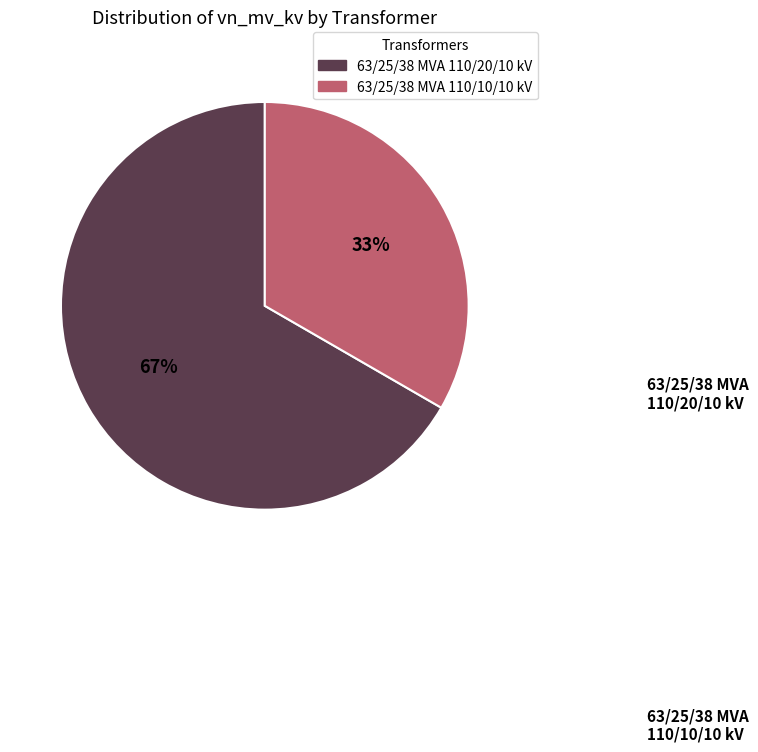

To the nearest percent, what is the combined percentage of 63/25/38 MVA 110/10/10 kV and 63/25/38 MVA 110/20/10 kV?

100%